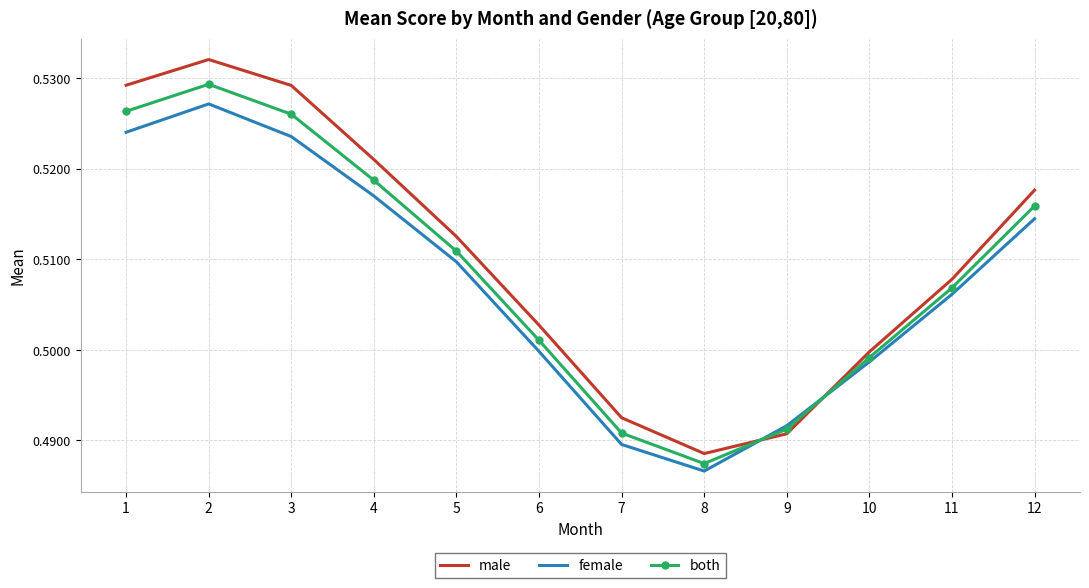

At which category does the chart reach its minimum across all series?

8